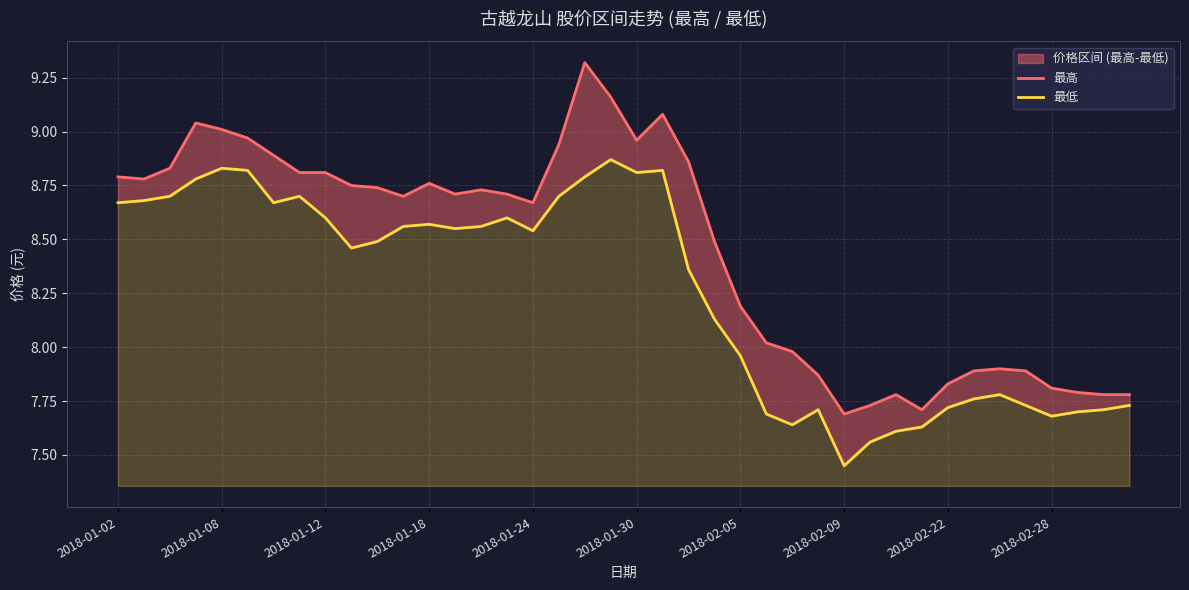

List the series in order of their peak value, lowest first.

最低, 最高